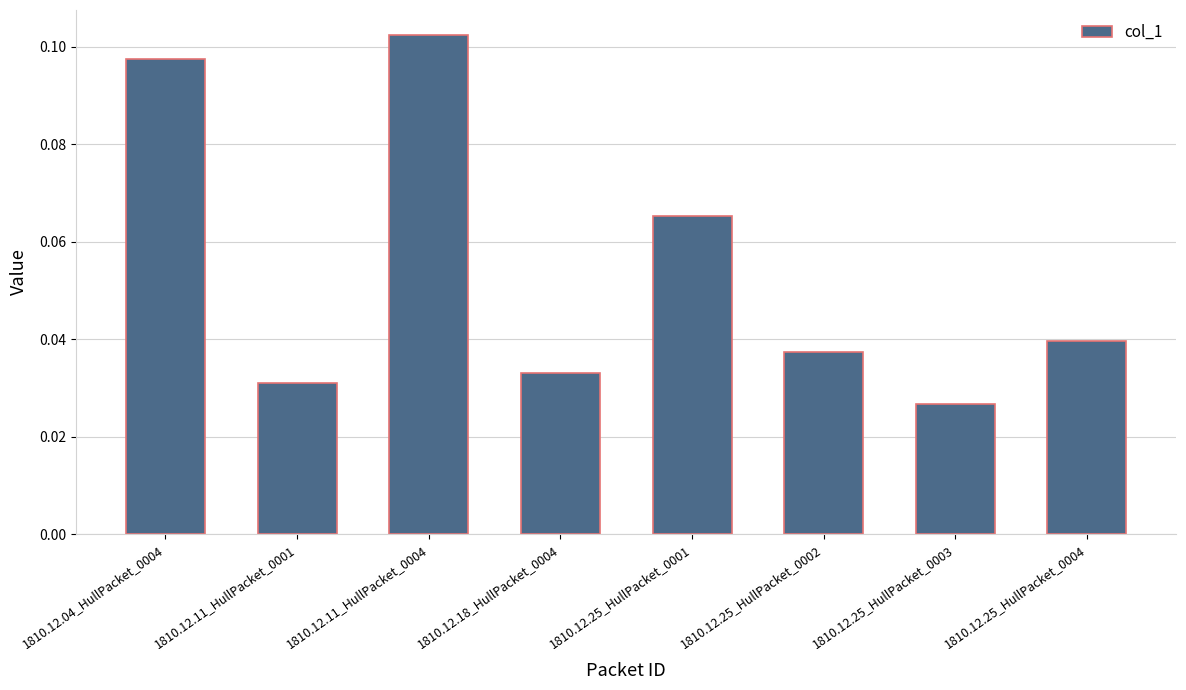

The chart shows a value of 0.0 at 1810.12.11_HullPacket_0004. True or false?

False